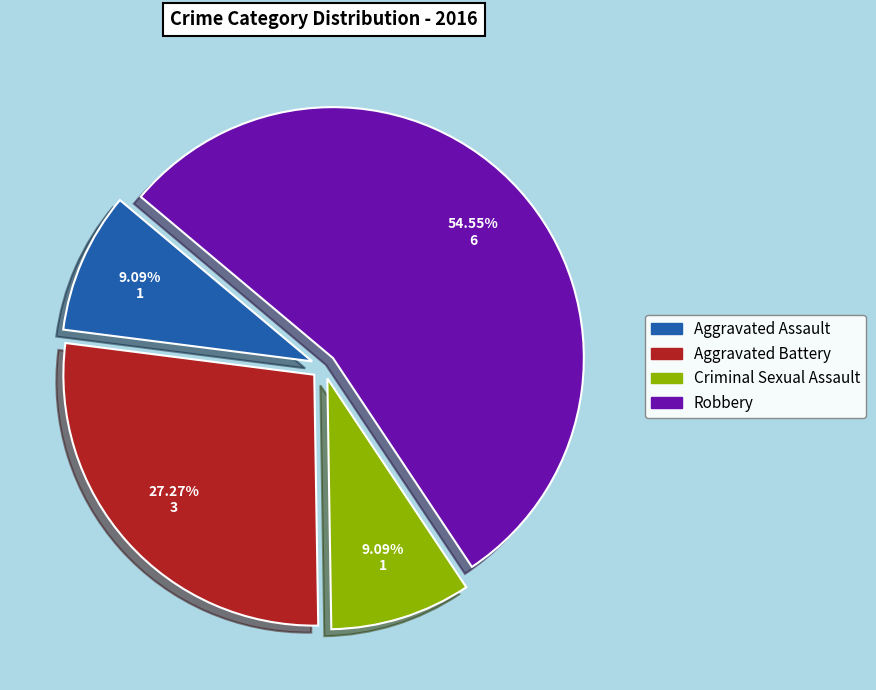

Is it true that Robbery is 55% of the pie?

True